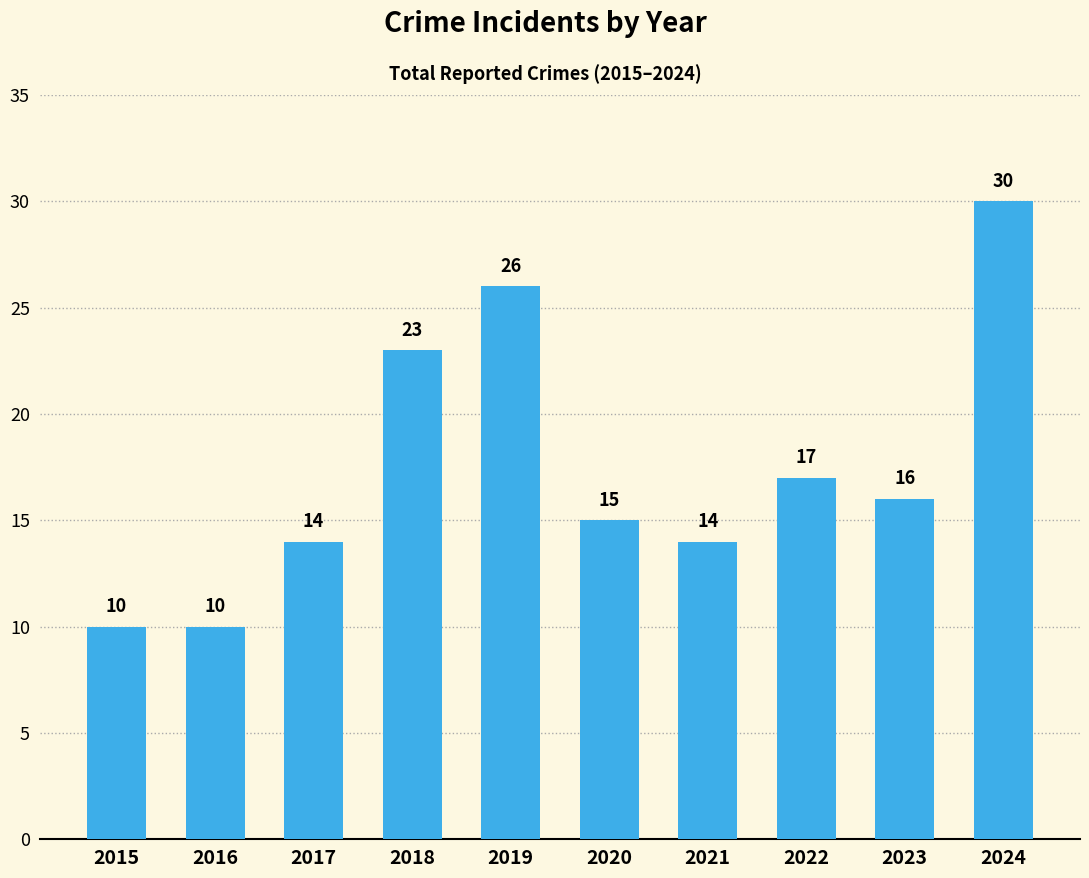

What is the difference between the values at 2024 and 2021?

16